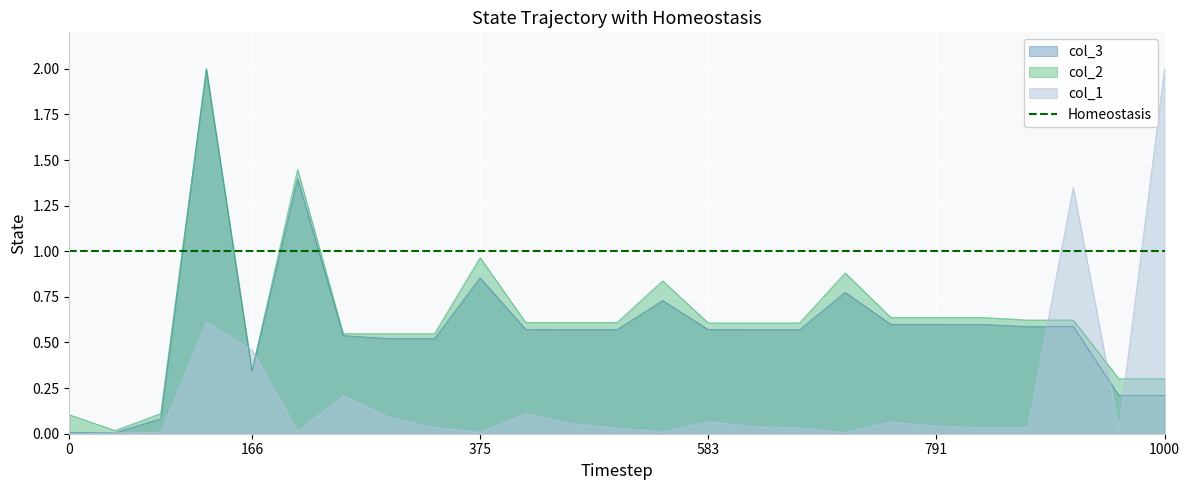

Is it true that col_2 equals 0.6 at 4?

True